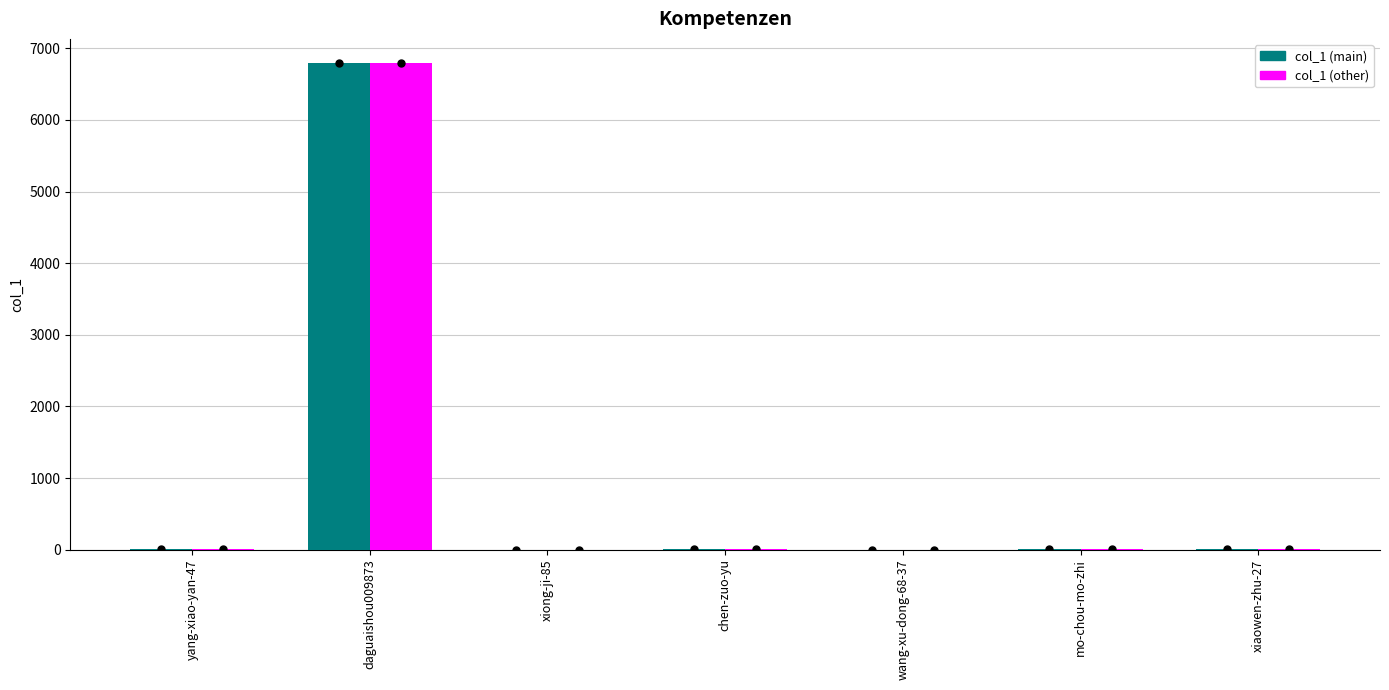

Does the chart contain stacked bars?

No